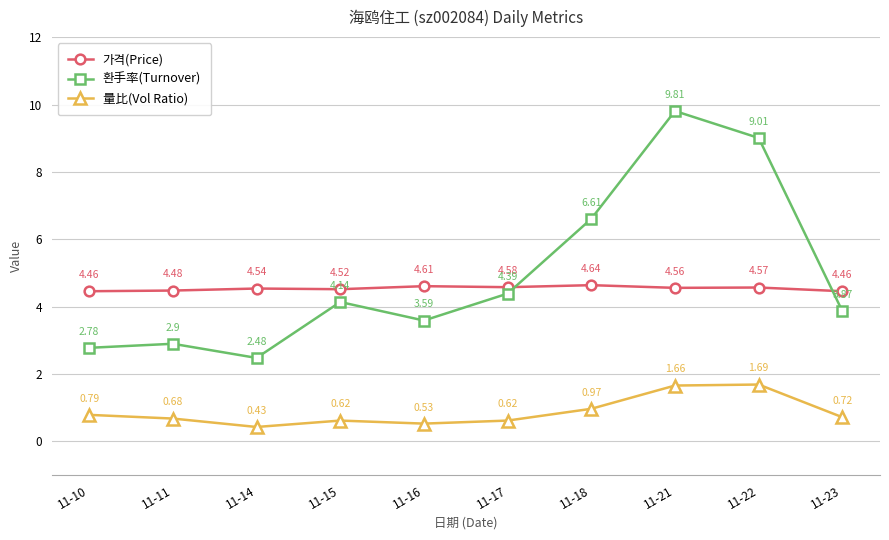

Does the chart display data point markers on the line(s)?

Yes